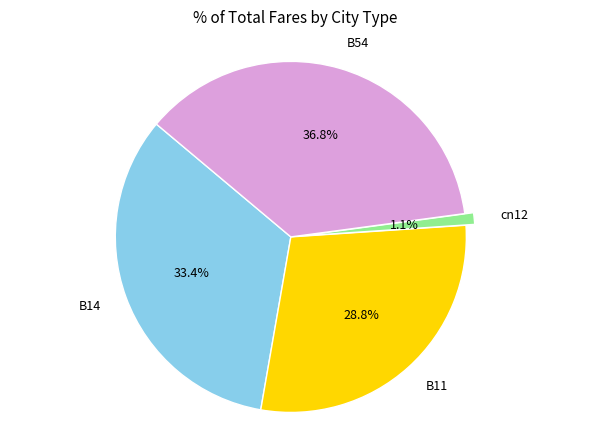

How many slices are in this pie chart?

4